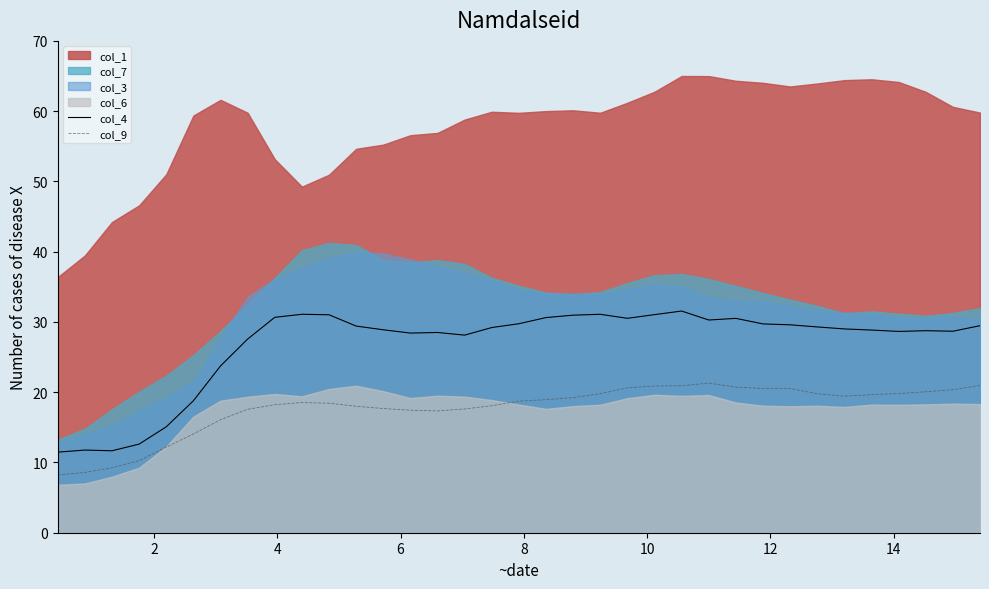

True or false: col_4 and col_9 cross at least once.

False